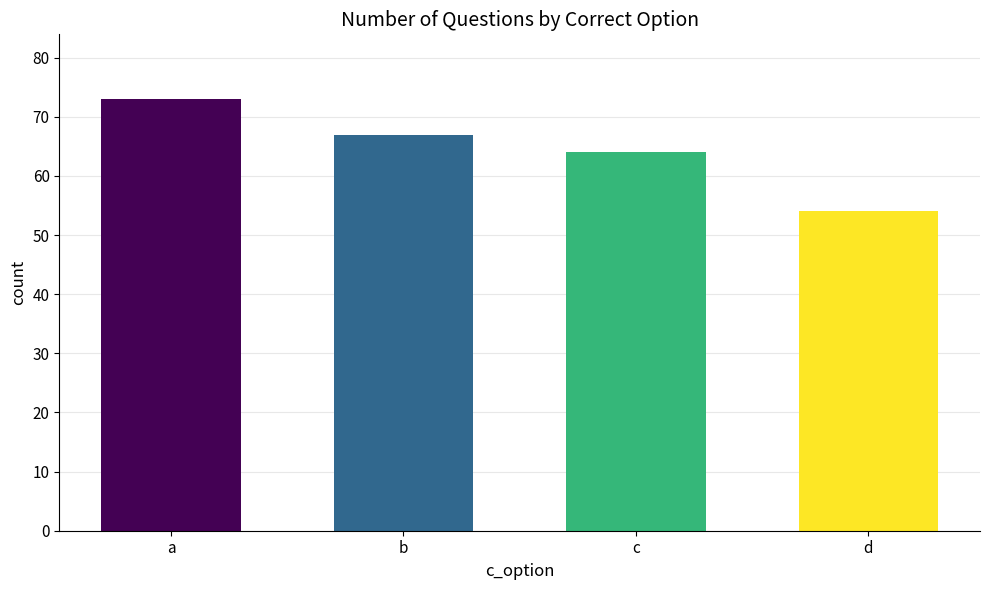

What is the value of the 1st bar from the left?

73